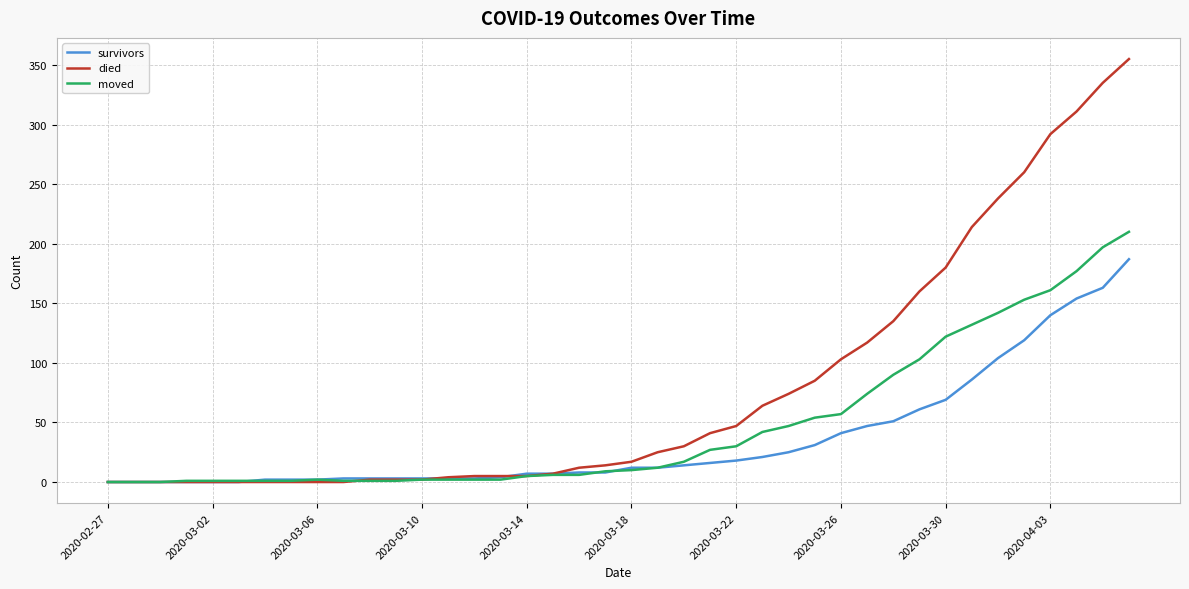

Which series has the widest spread of values?

died